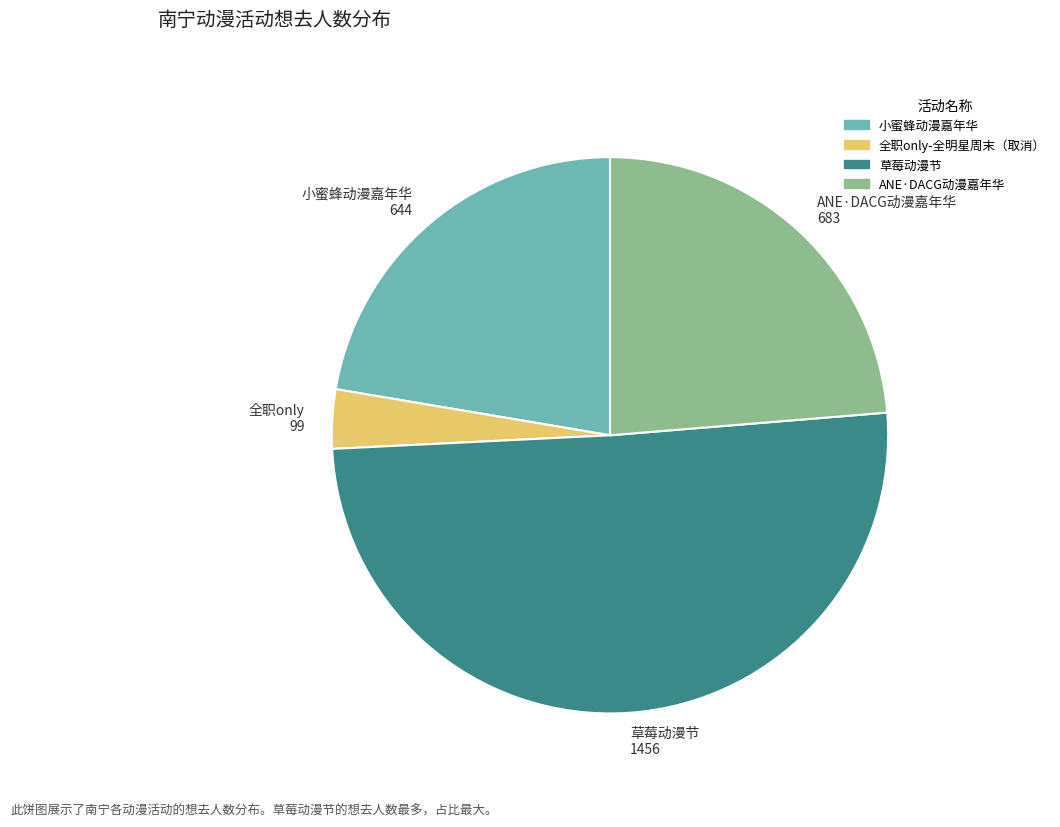

How many slices are in this pie chart?

4